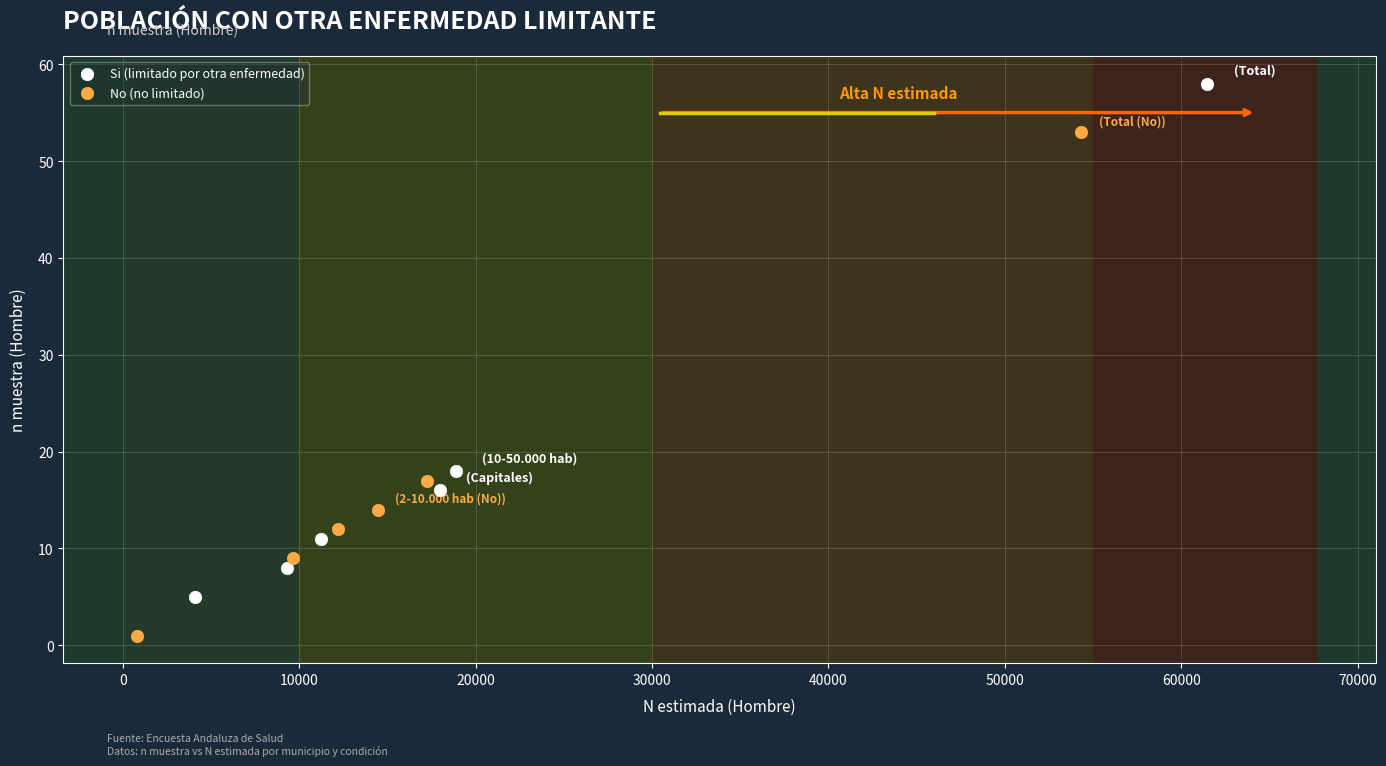

Which series contains the highest Y value?

Si (limitado por otra enfermedad)